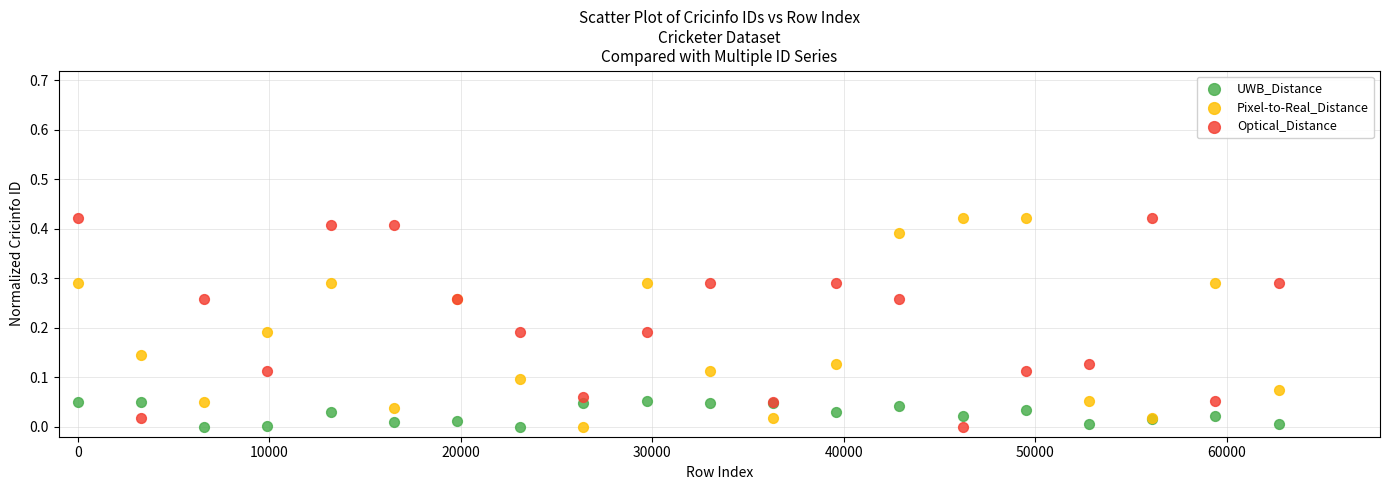

What is the X range (max minus min) for the scatter plot?

62700.0